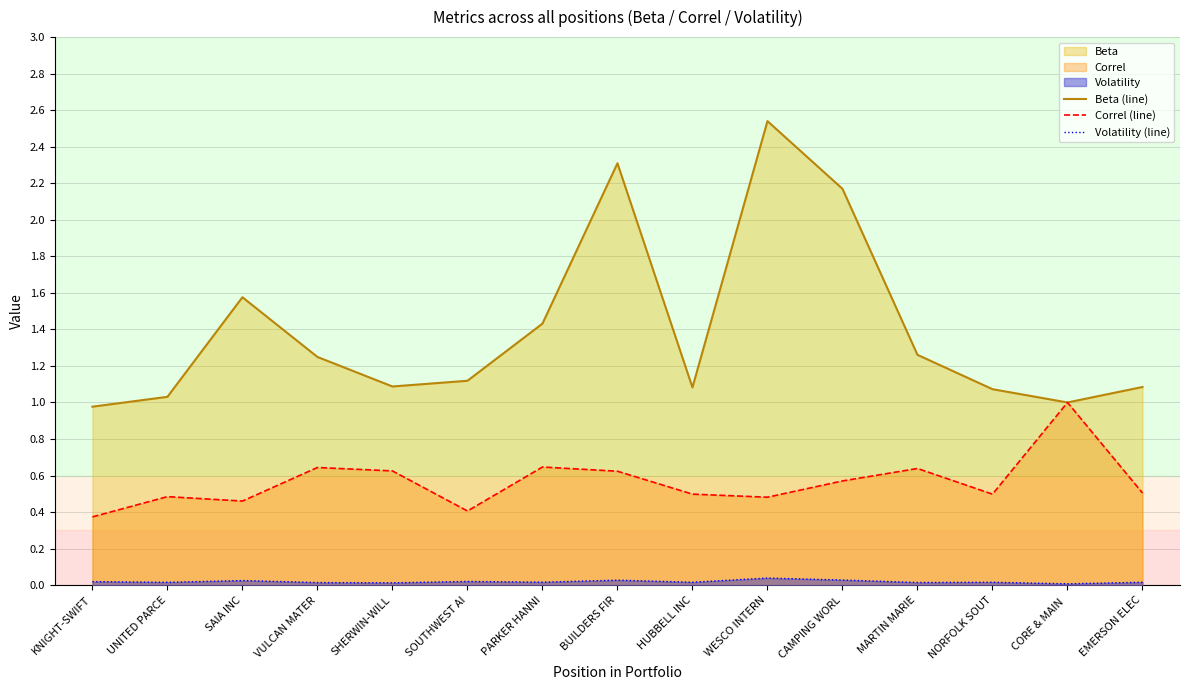

What is the lowest value of the Beta (line) series?

1.0